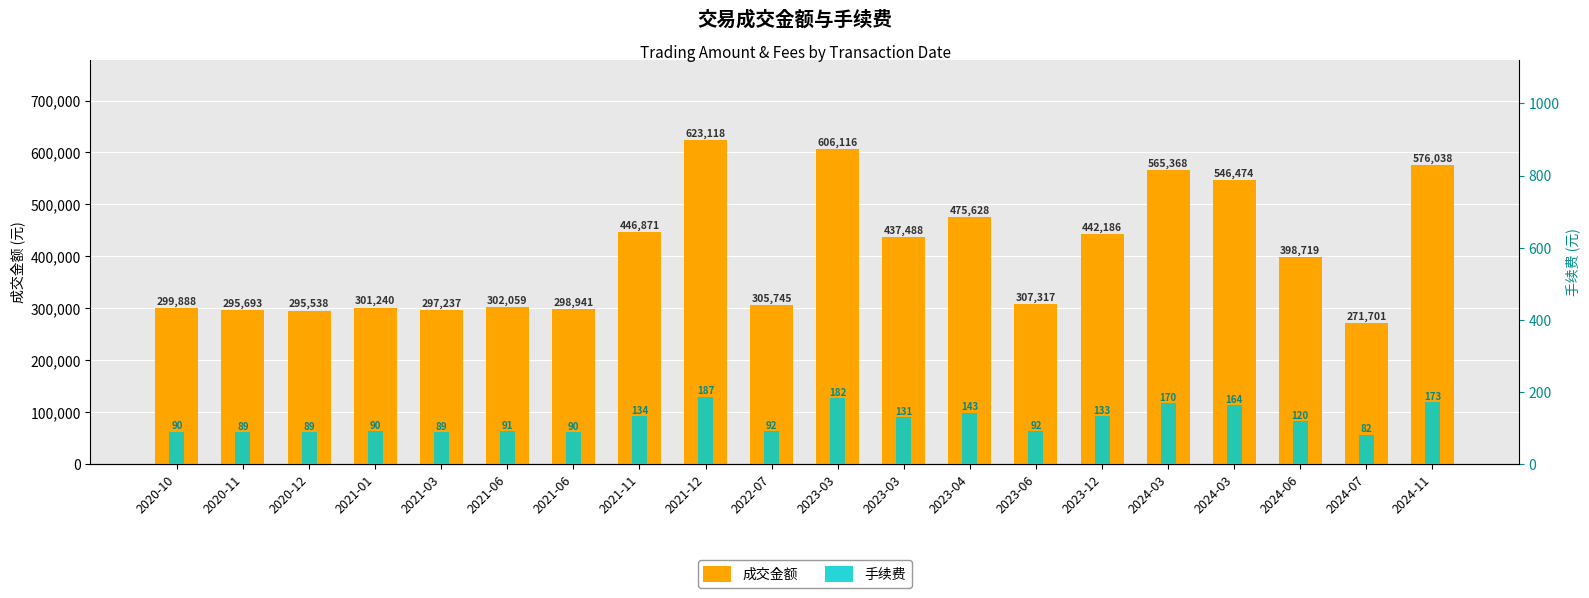

Reading right to left, transcribe all the data shown in this chart.

成交金额: 576038.4	271701.0	398718.5	546474.1	565367.7	442186.2	307317.0	475627.9	437488.3	606116.3	305744.9	623118.0	446870.5	298941.0	302058.7	297237.4	301240.0	295538.1	295692.9	299888.0
手续费: 172.8	81.5	119.6	163.9	169.6	132.7	92.2	142.7	131.2	181.8	91.7	186.9	134.1	89.7	90.6	89.2	90.4	88.7	88.7	90.0